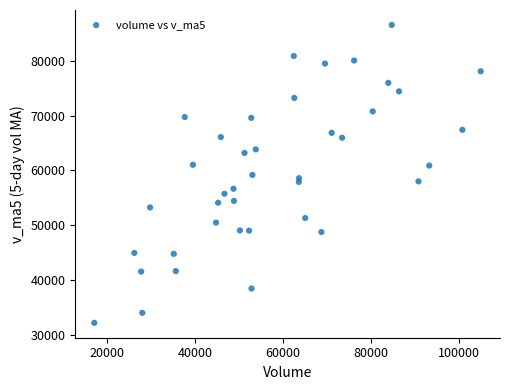

What is the range of Y values (max minus min)?

54220.3